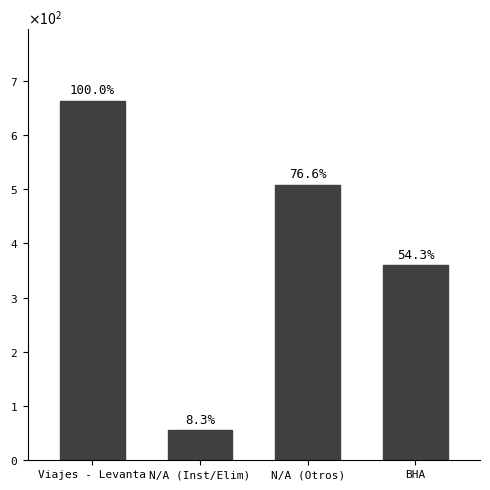

What is the difference between the values at N/A (Otros) and Viajes - Levanta?

155